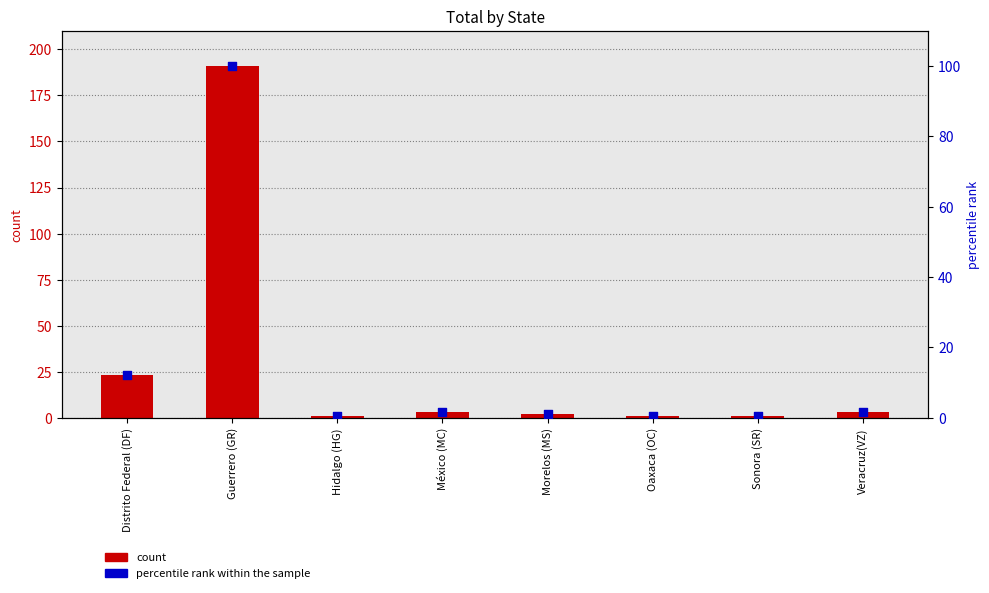

Which series has the largest total across all categories?

count